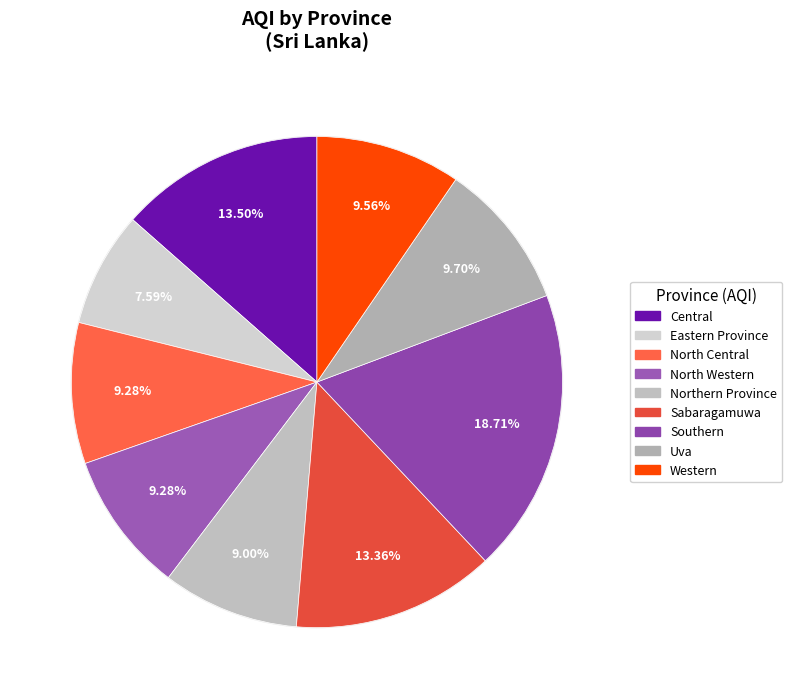

How many segments does this pie chart have?

9